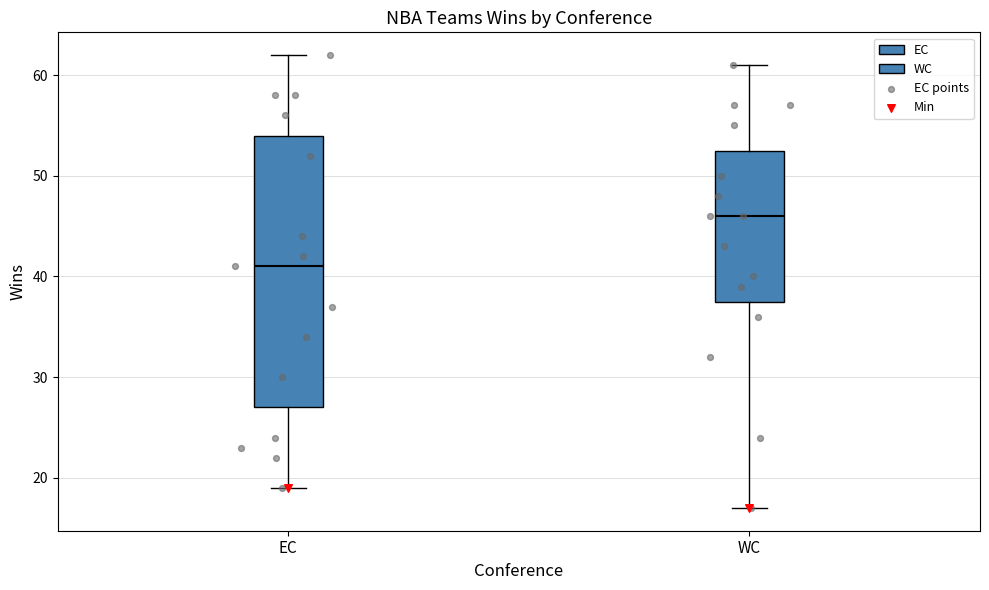

Which box is the tallest, from its lower edge to its upper edge?

EC